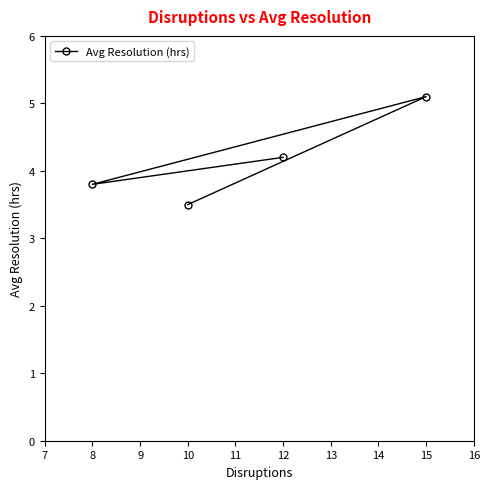

What is the greatest value displayed?

5.1